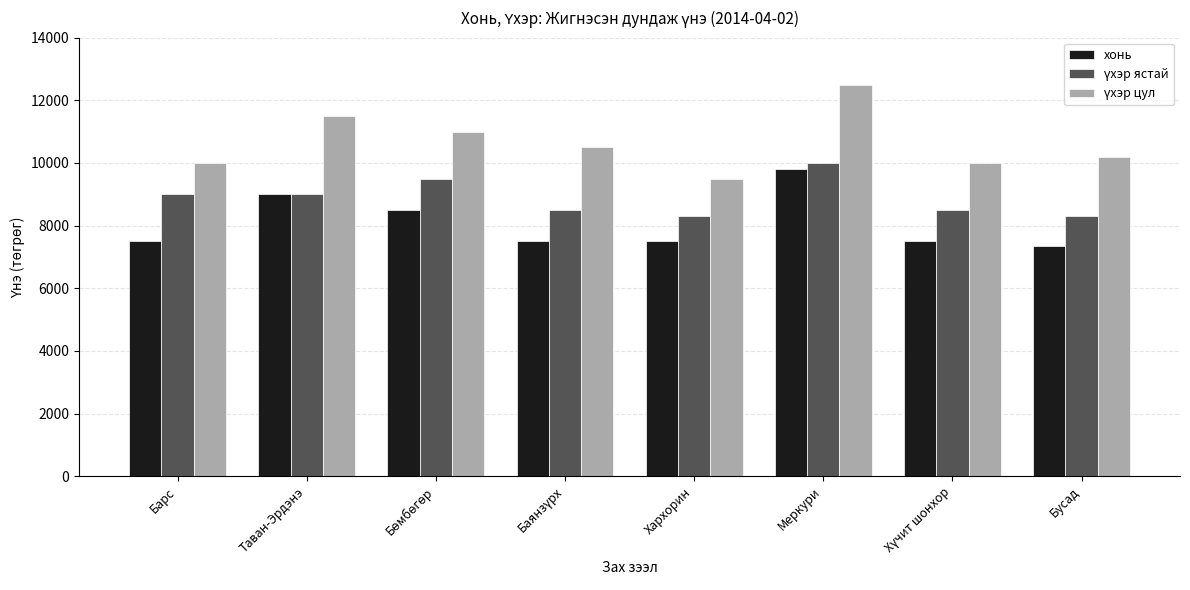

What is the value of the хонь bar at the 8th from the left?

7350